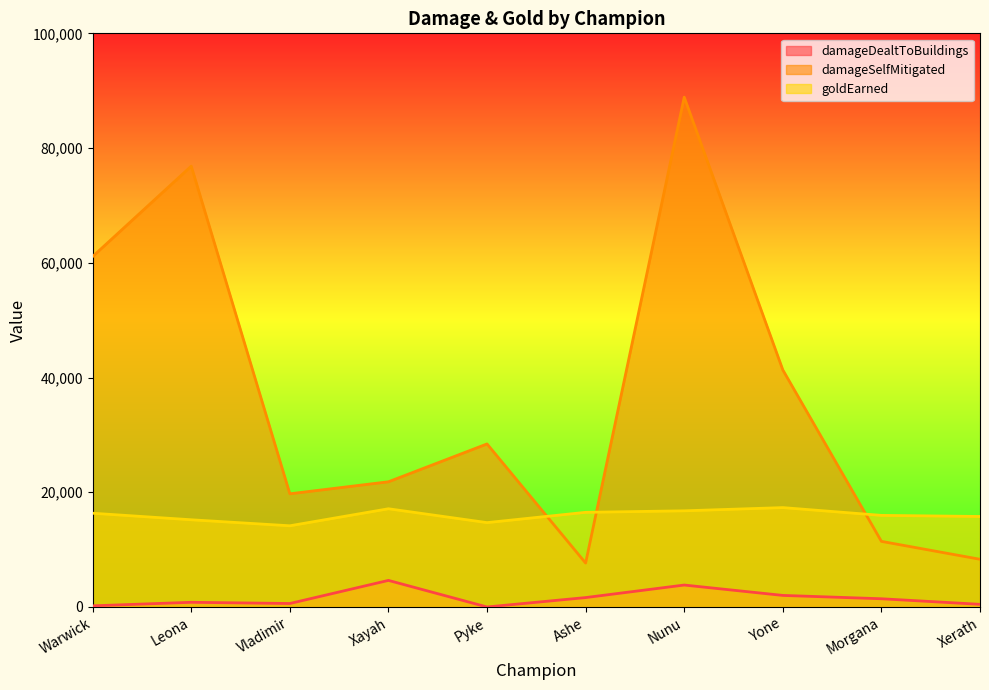

Between Warwick and Vladimir, which series saw the biggest shift?

damageSelfMitigated